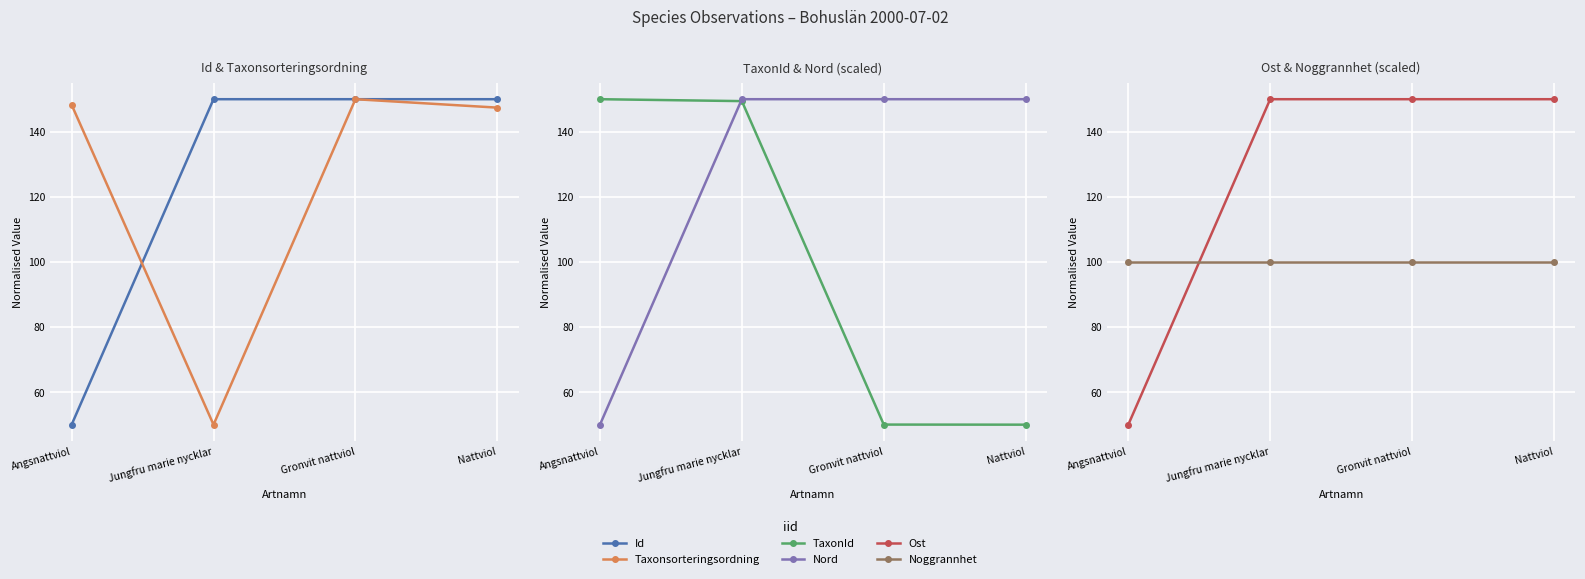

What is the value of the Ost point at the 2nd from the left?

150.0